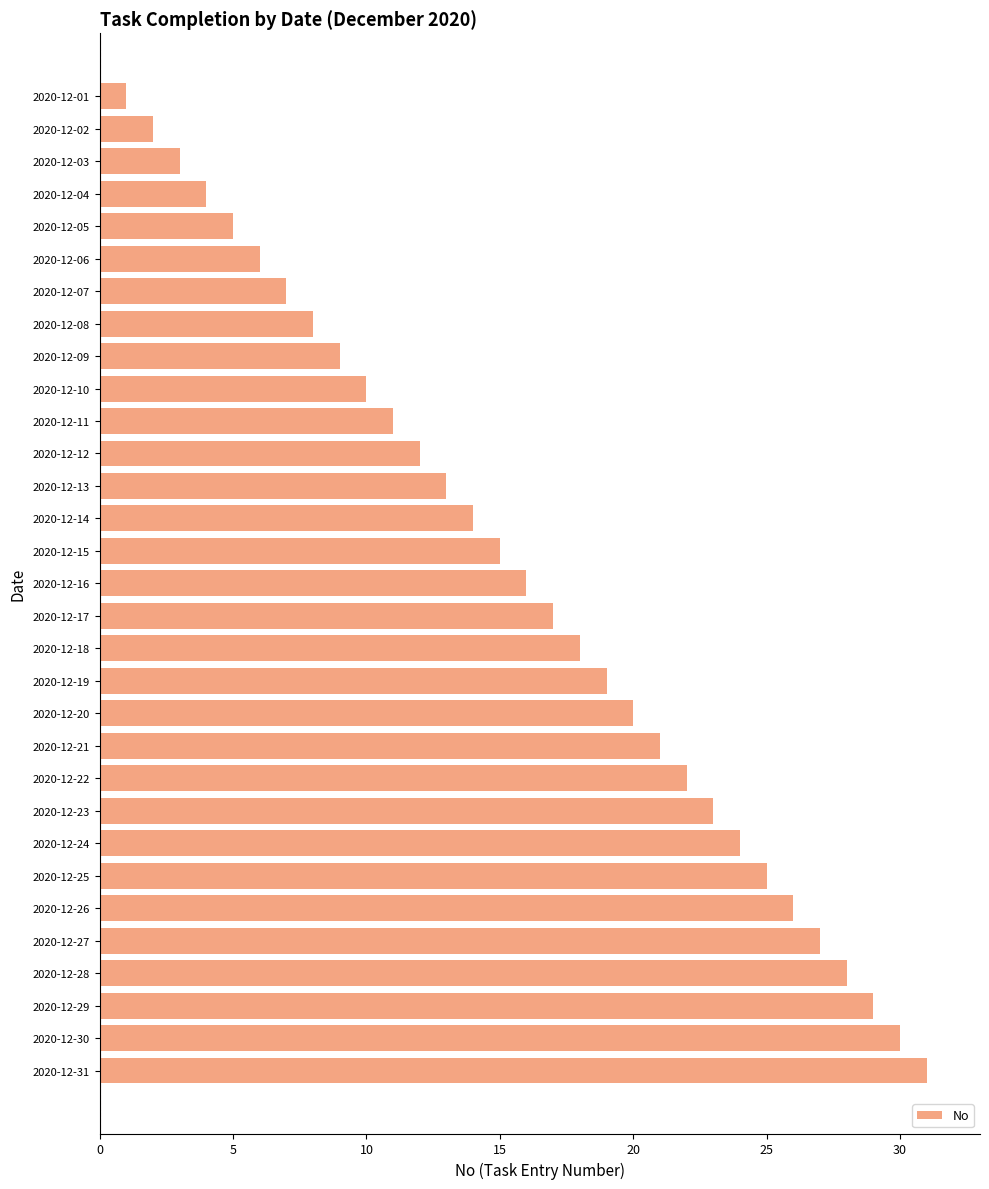

Between 2020-12-11 and 2020-12-29, which is larger?

2020-12-29